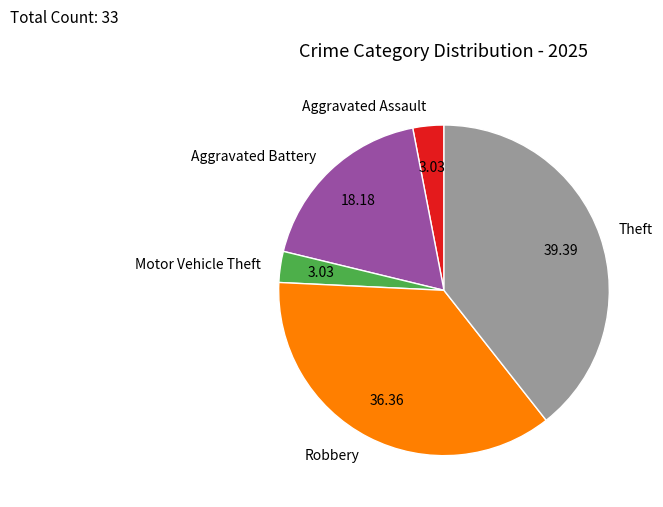

Which slice is the largest?

Theft